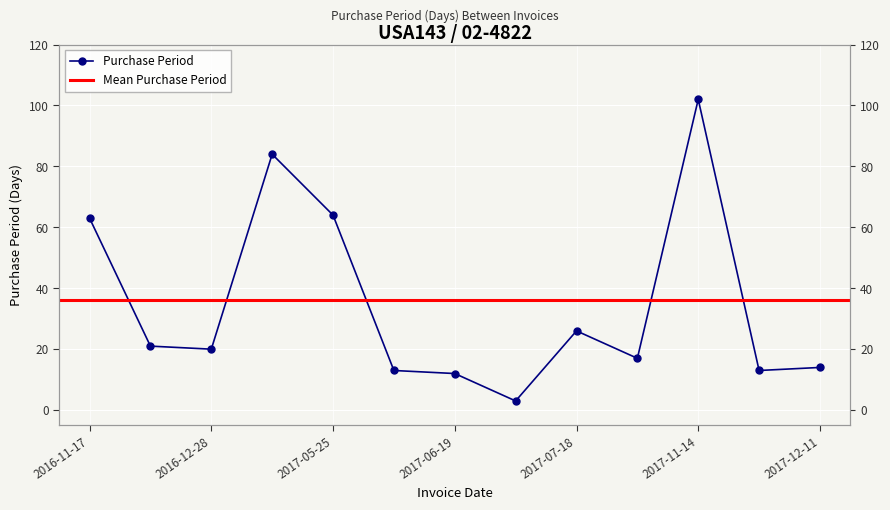

What is the change in value from 2017-06-07 to 2017-06-19?

-1